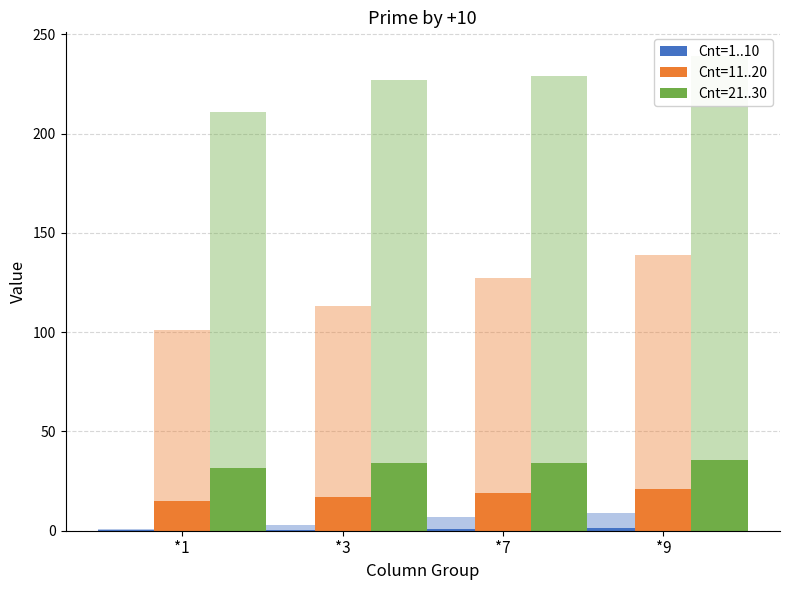

What is the value of the Cnt=21..30 bar at the 3rd from the left?

34.4